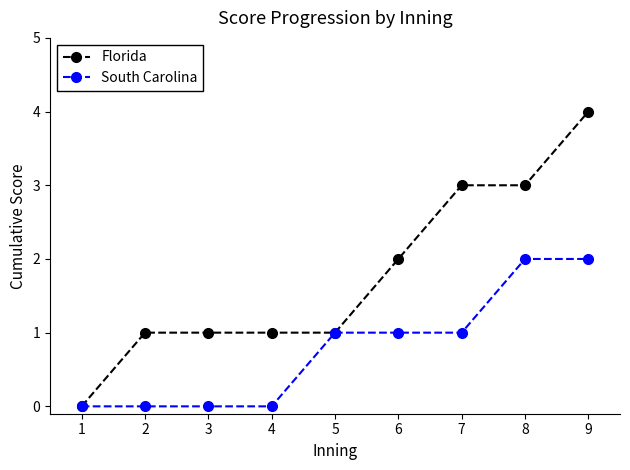

Is this an area chart (filled region under the line)?

No